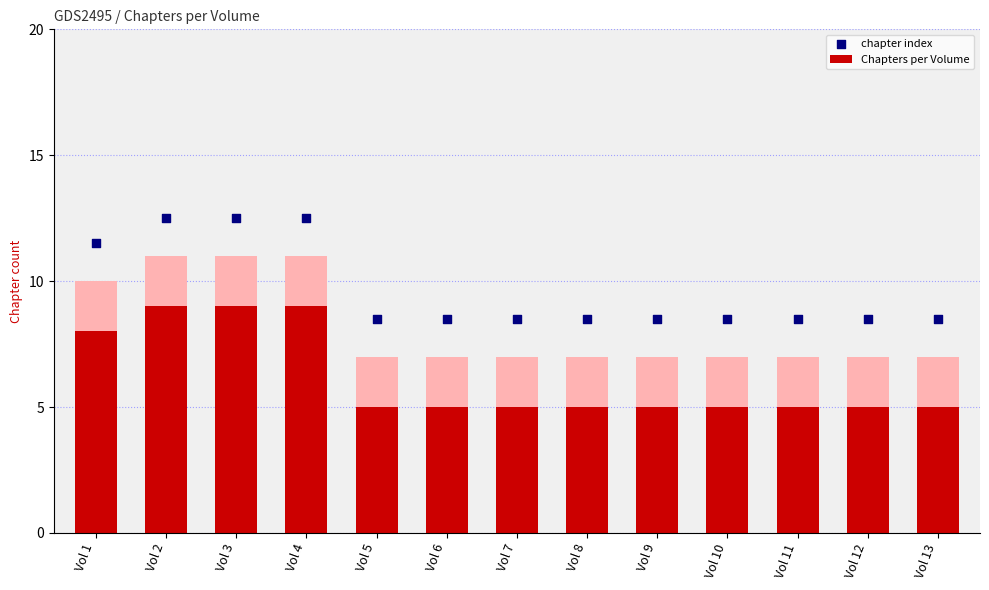

Is the value of chapter index at Vol 10 greater than the value of Chapters per Volume at Vol 4?

No